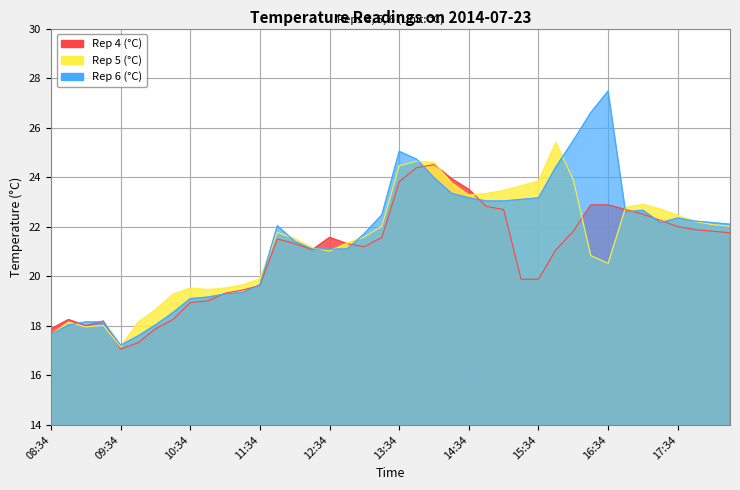

Between 13:34 and 16:34, which series saw the biggest shift?

Rep 5 (°C)